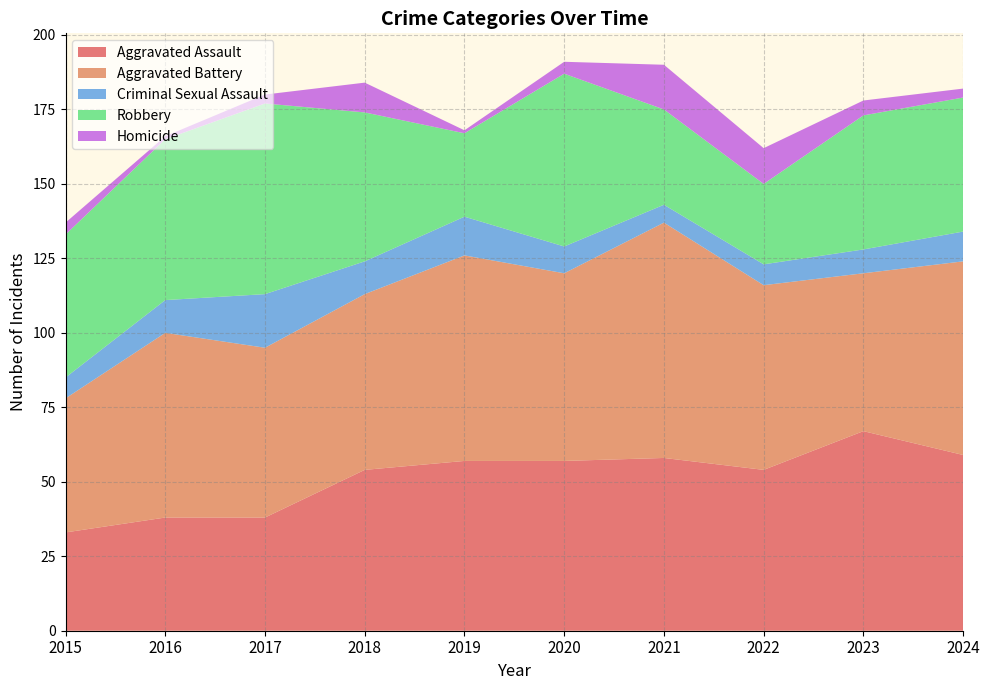

Reading left to right, transcribe all the data shown in this chart.

Aggravated Assault: 2015=33	2016=38	2017=38	2018=54	2019=57	2020=57	2021=58	2022=54	2023=67	2024=59
Aggravated Battery: 2015=45	2016=62	2017=57	2018=59	2019=69	2020=63	2021=79	2022=62	2023=53	2024=65
Criminal Sexual Assault: 2015=7	2016=11	2017=18	2018=11	2019=13	2020=9	2021=6	2022=7	2023=8	2024=10
Robbery: 2015=48	2016=54	2017=64	2018=50	2019=28	2020=58	2021=32	2022=27	2023=45	2024=45
Homicide: 2015=4	2016=1	2017=3	2018=10	2019=1	2020=4	2021=15	2022=12	2023=5	2024=3